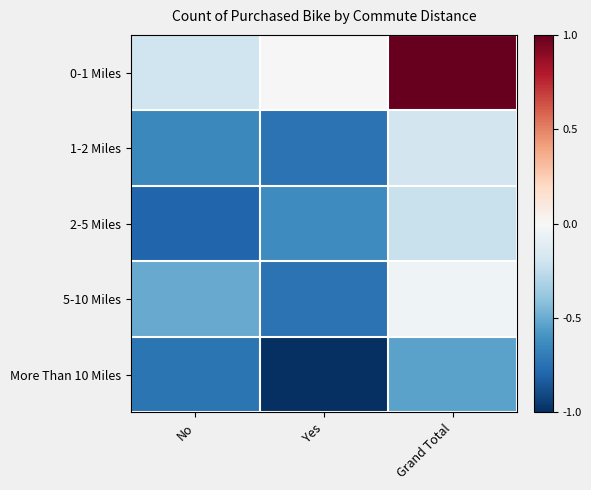

Between No and Grand Total, which series saw the biggest shift?

0-1 Miles